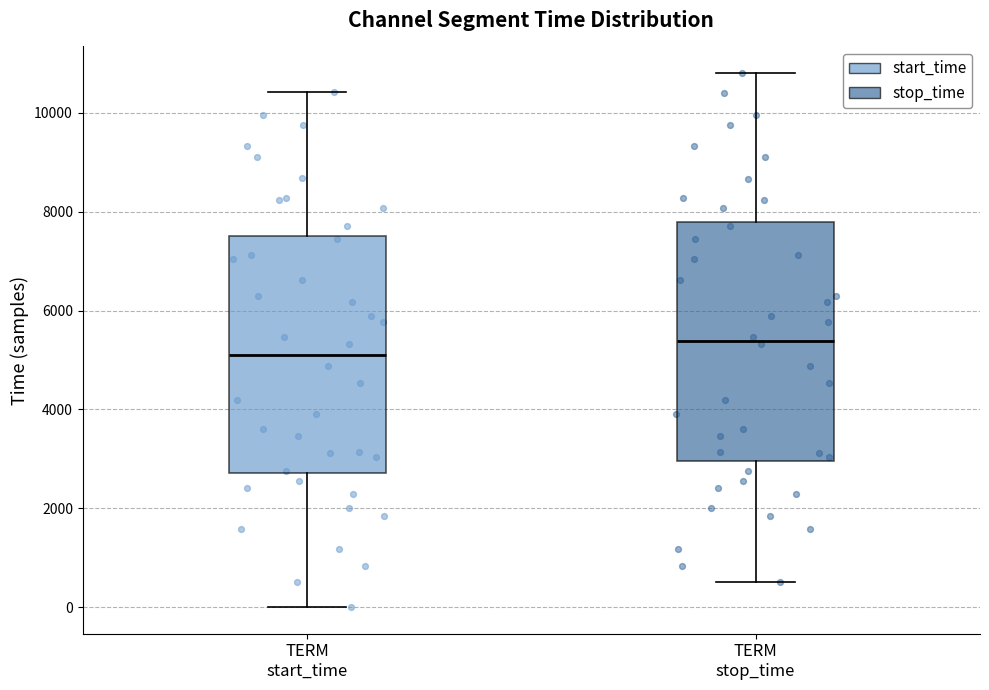

Where does the median line of the box for TERM start_time sit on the y-axis? The values are not printed on the chart, so give them approximately, as read against the axis.

5200